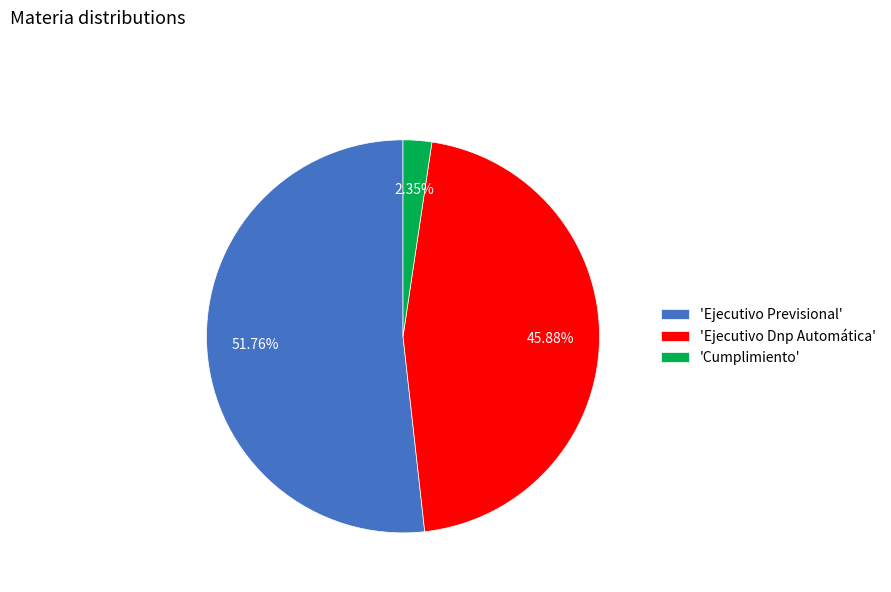

Does any single category account for the majority?

Yes